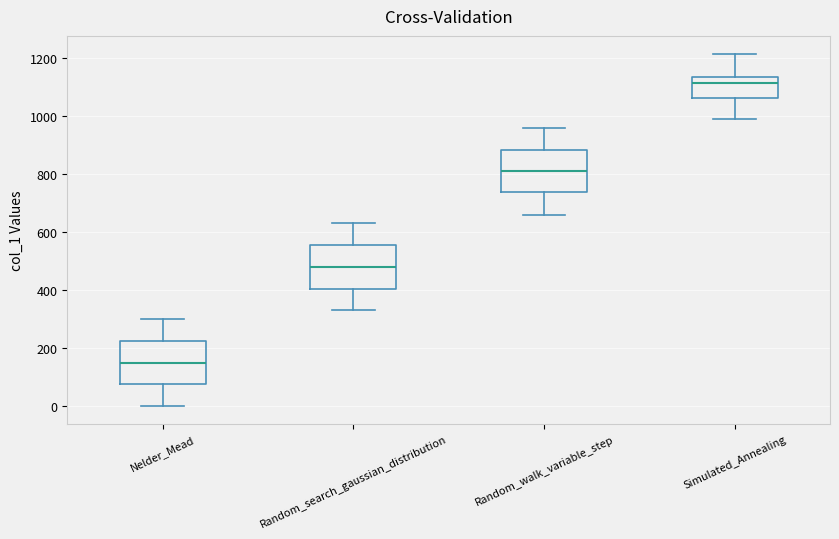

Where does the lower whisker of the box for Simulated_Annealing end on the y-axis? The values are not printed on the chart, so give them approximately, as read against the axis.

1000